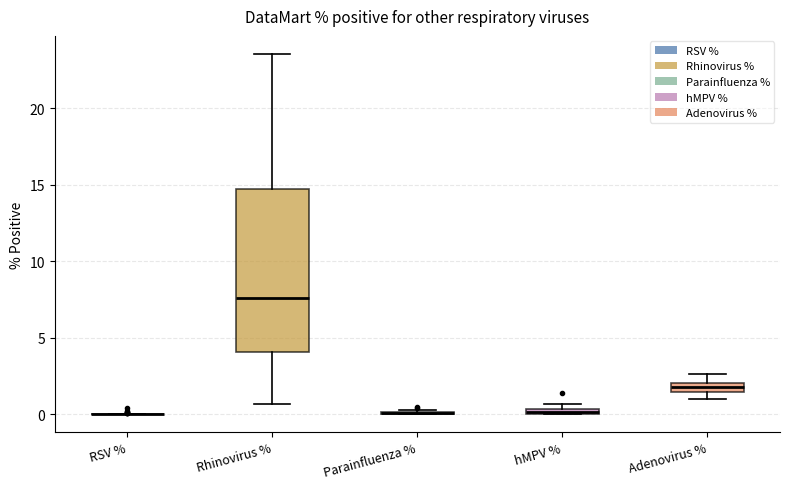

Comparing the boxes themselves (not the whiskers), which one is the tallest?

Rhinovirus %